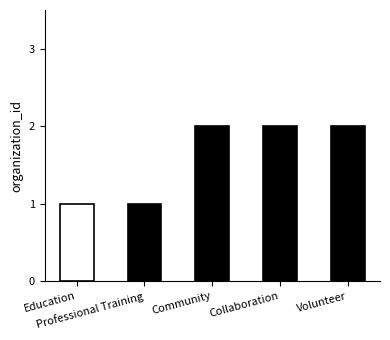

What is the value of the 4th bar from the left?

2